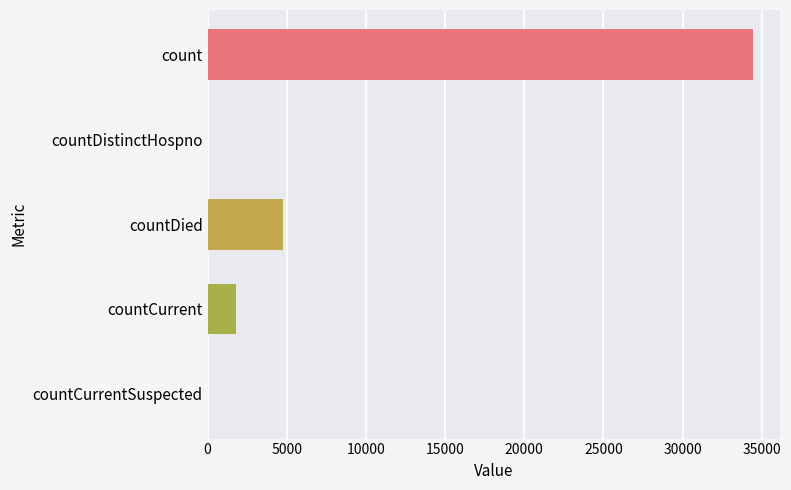

Does the chart contain stacked bars?

No